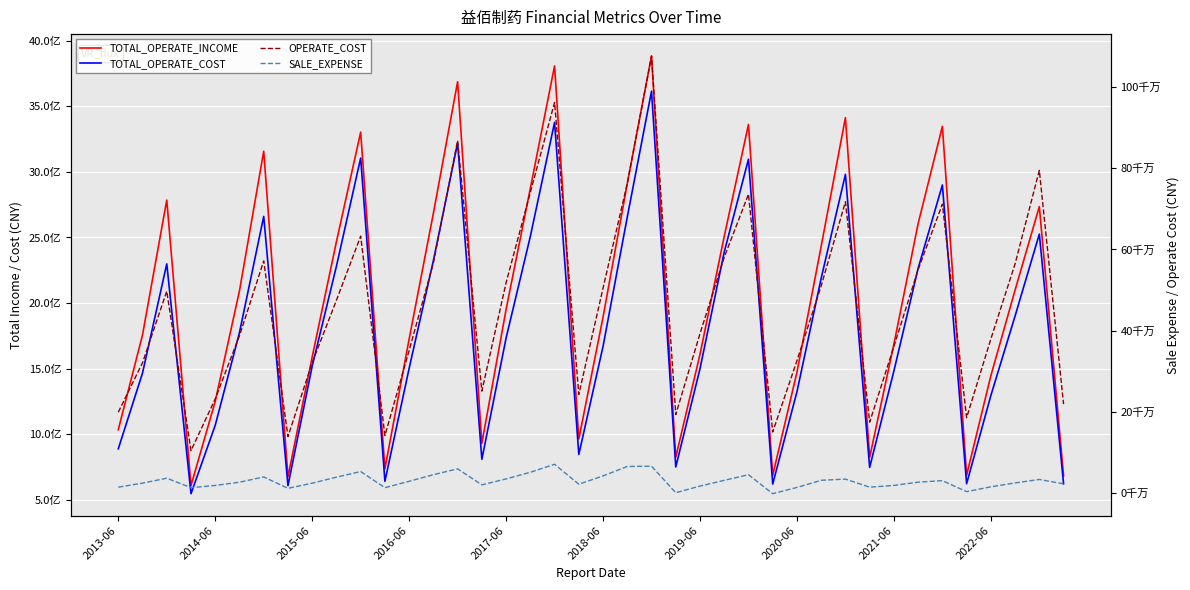

How many lines are shown in the chart?

4